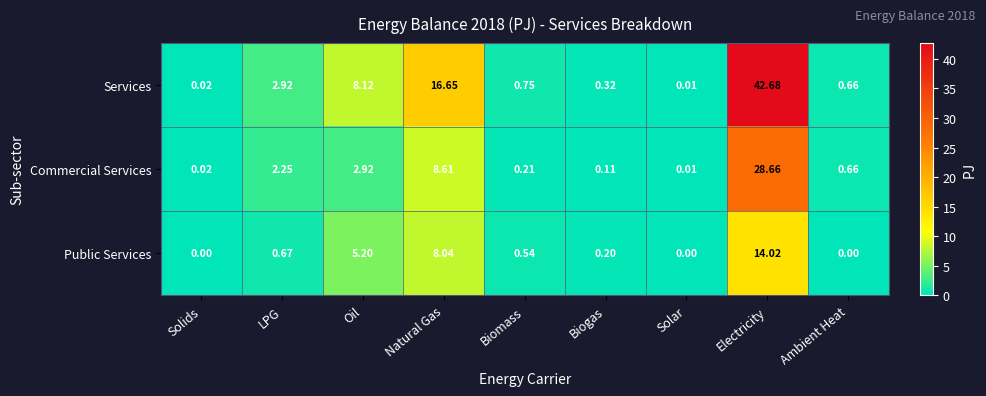

List the series in order of their overall mean, lowest first.

Public Services, Commercial Services, Services